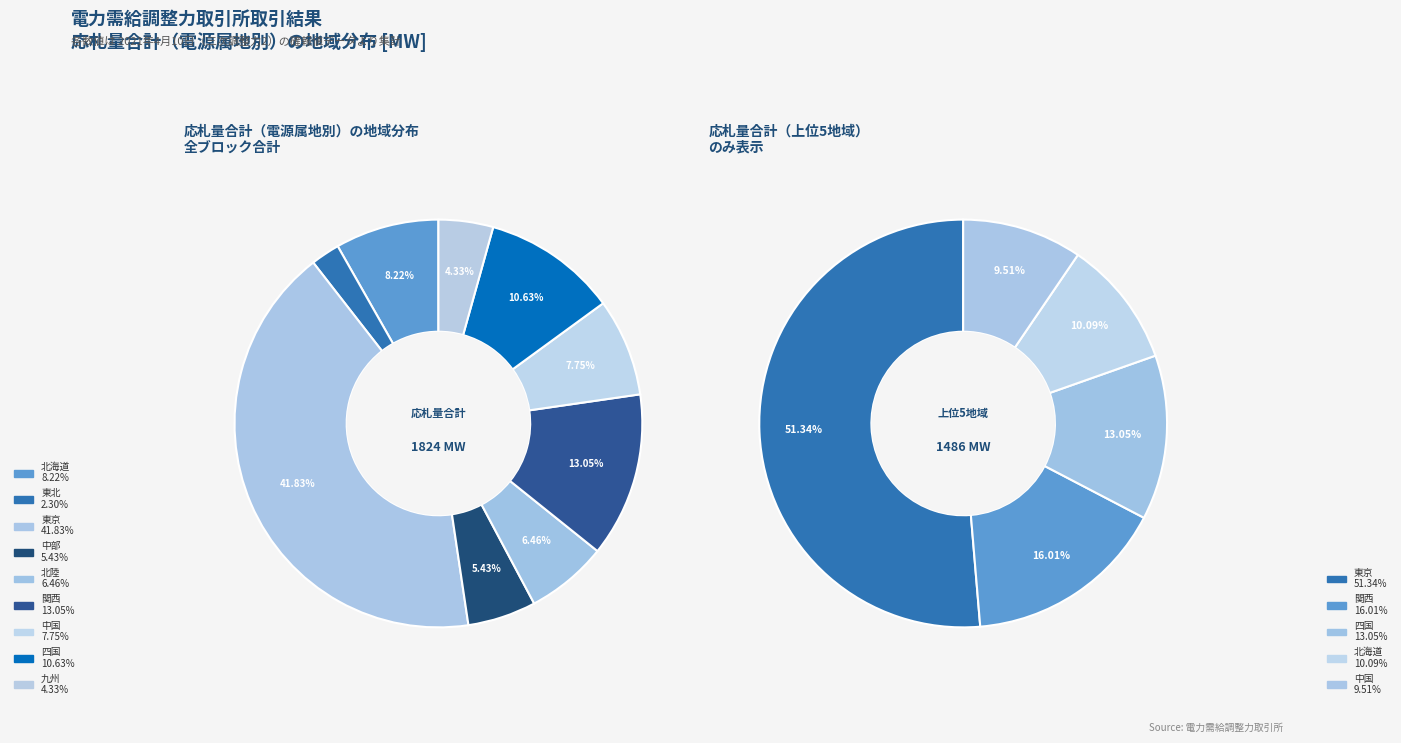

Which has a higher value, 九州 or 中部?

中部